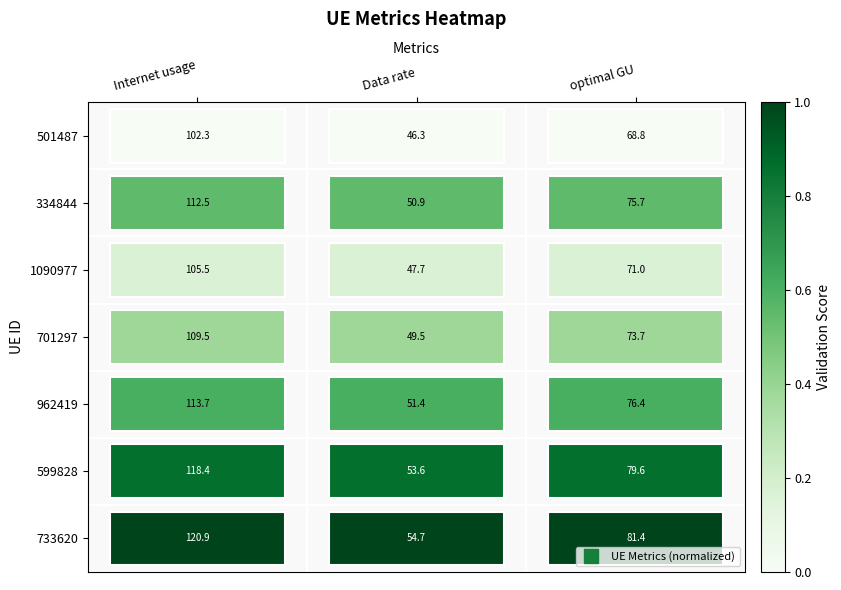

At how many categories does at least one series exceed 0?

3